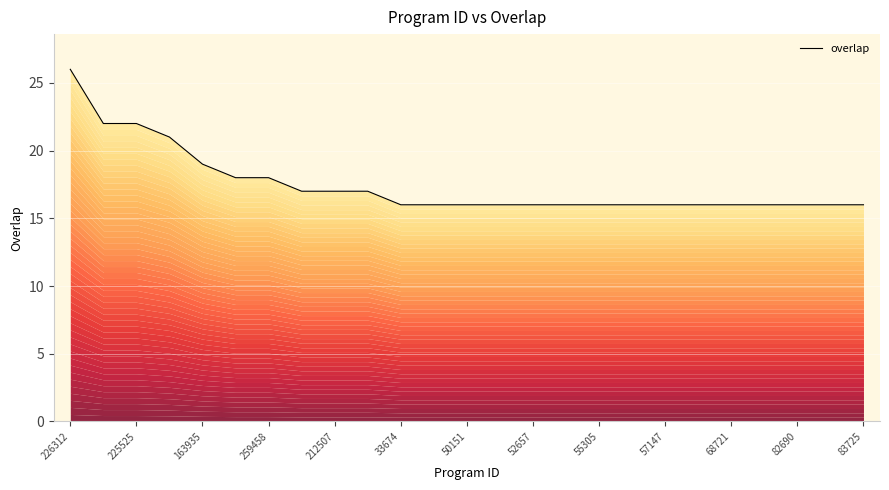

Approximately how many times larger is the value at 83725 compared to 82690?

1.0